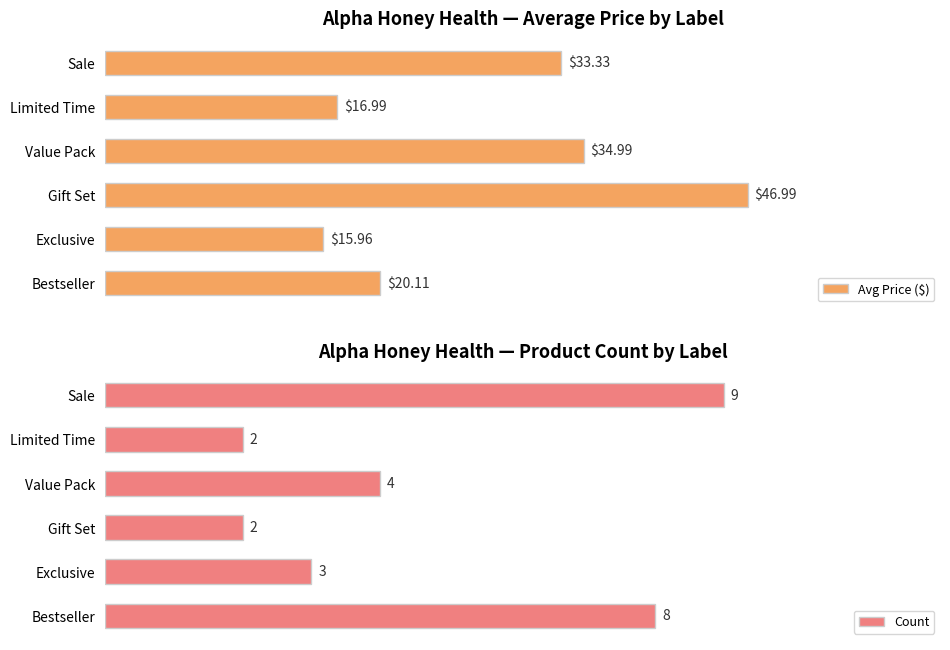

At which label is Count closest to 5?

Value Pack